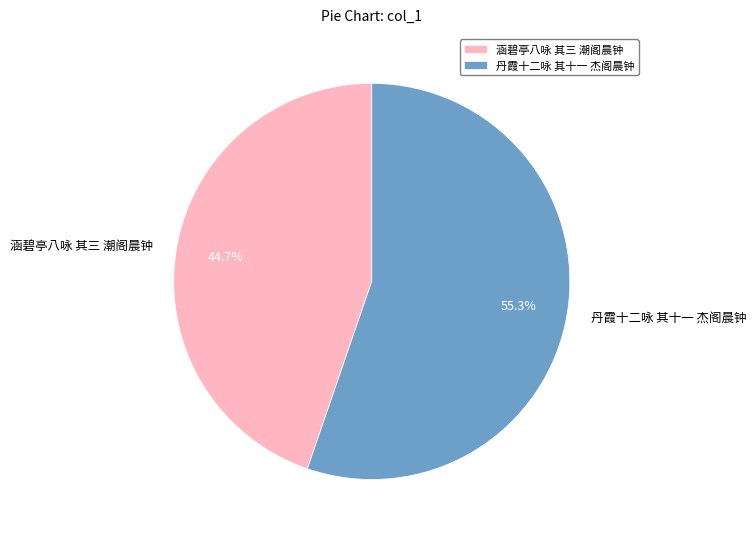

Approximately how many times larger is the value at 丹霞十二咏 其十一 杰阁晨钟 compared to 涵碧亭八咏 其三 潮阁晨钟?

1.2